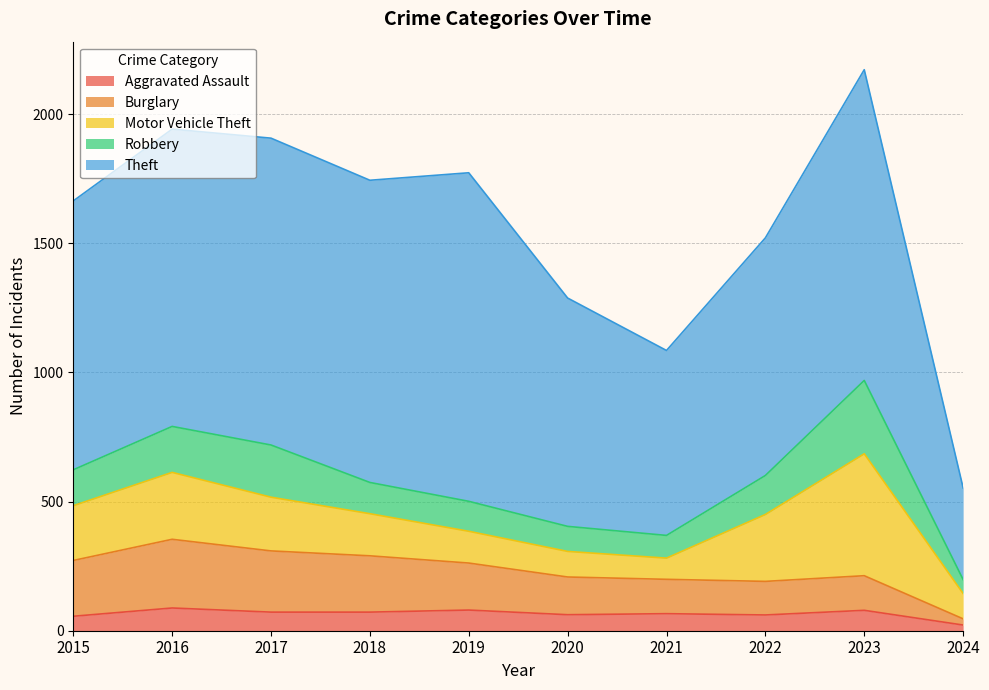

True or false: Theft and Robbery cross at least once.

False